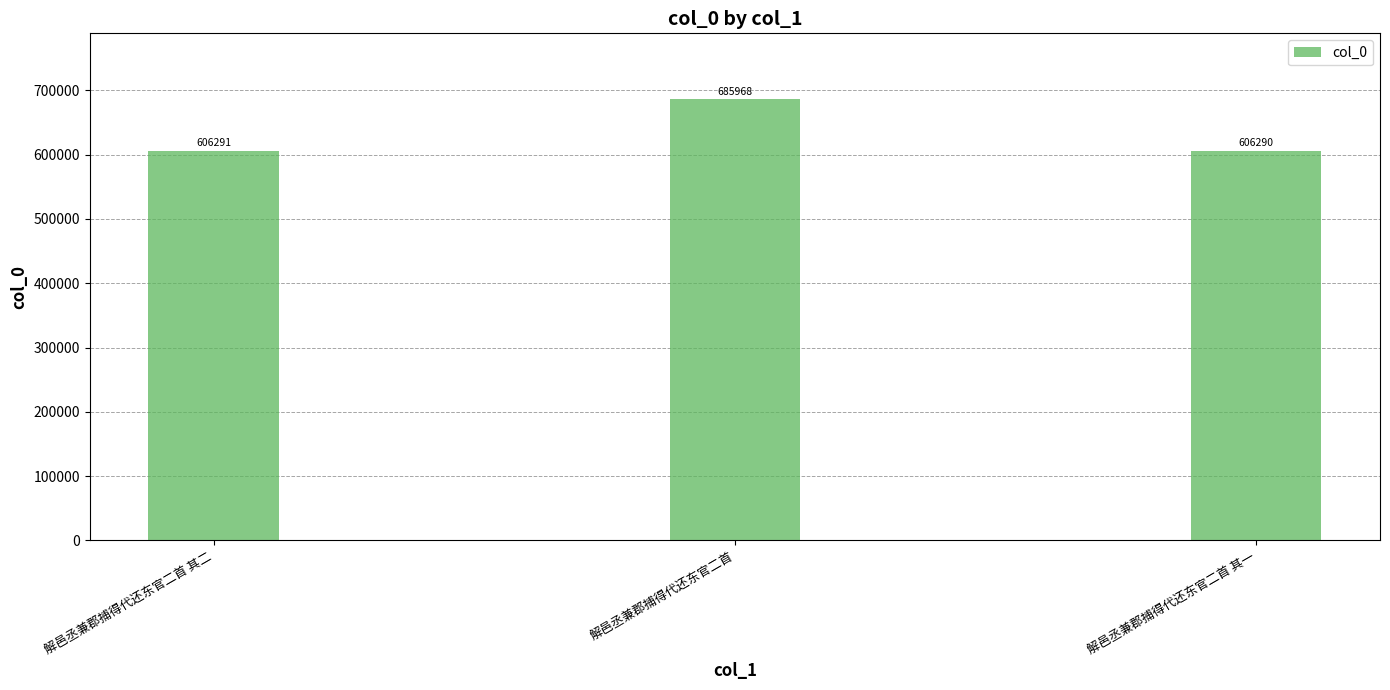

How many bars are there in total?

3